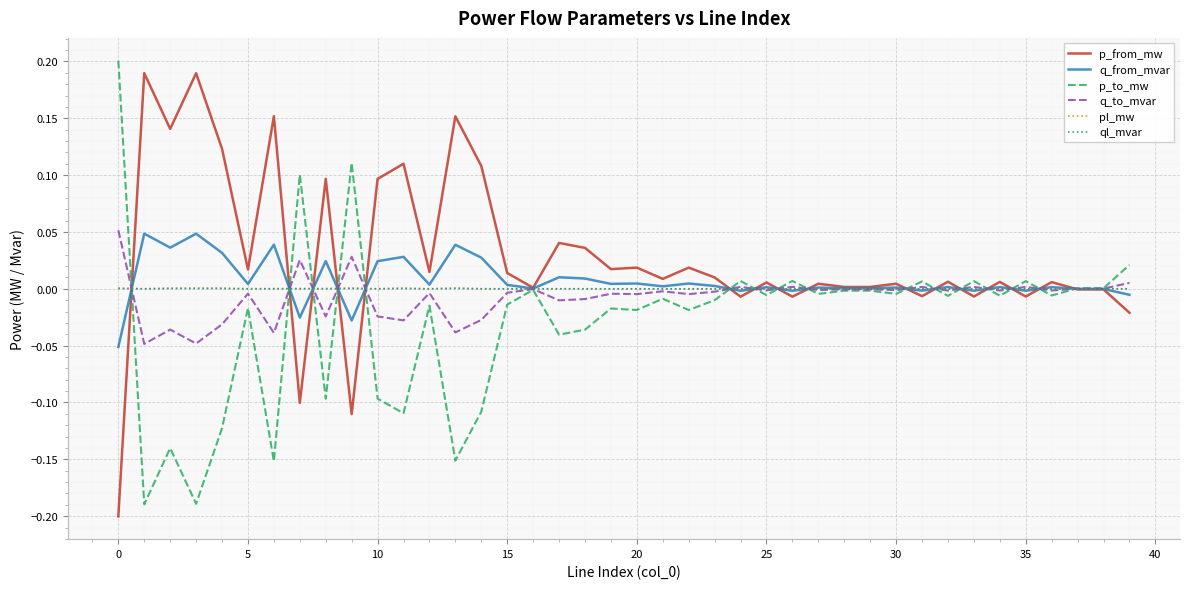

Which series has the largest total across all categories?

p_from_mw